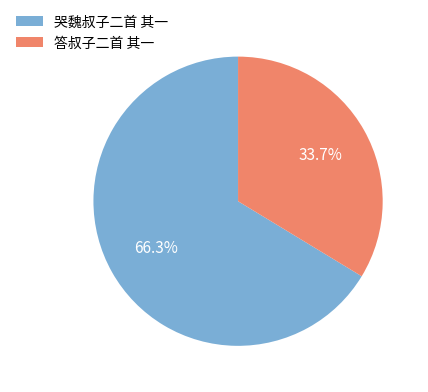

The 答叔子二首 其一 slice represents 20% of the pie. True or false?

False